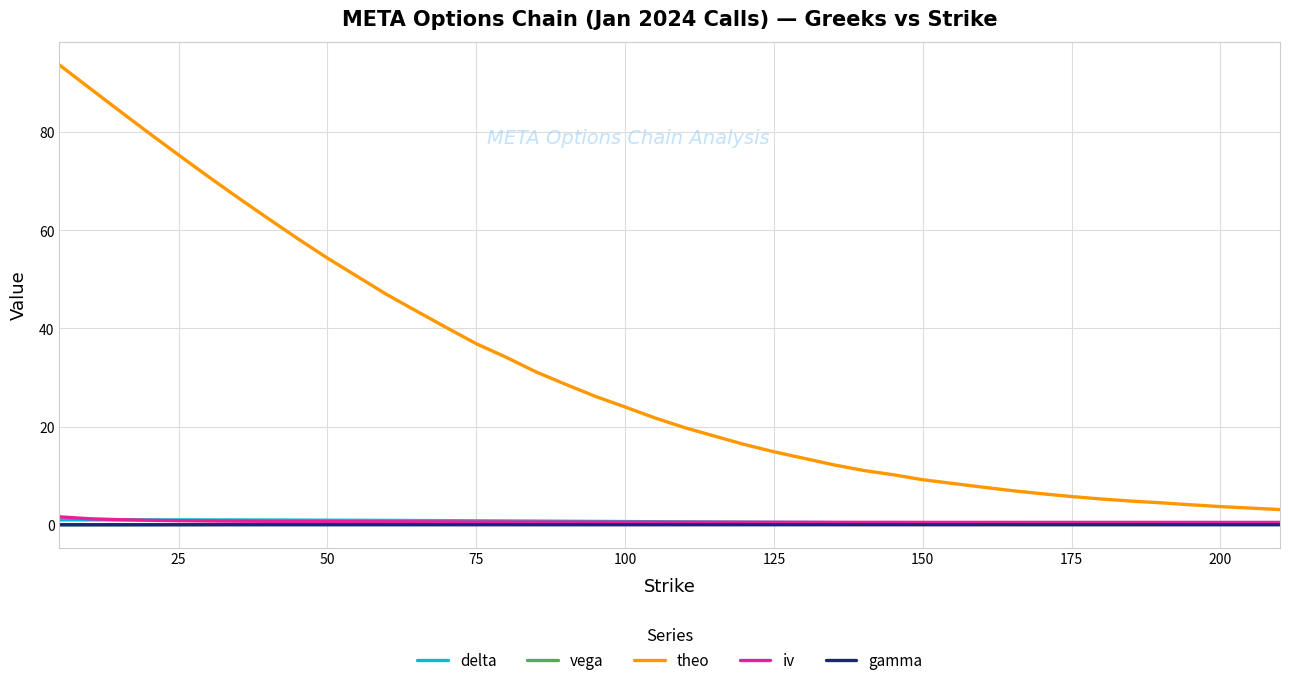

Count the number of categories in the chart.

40